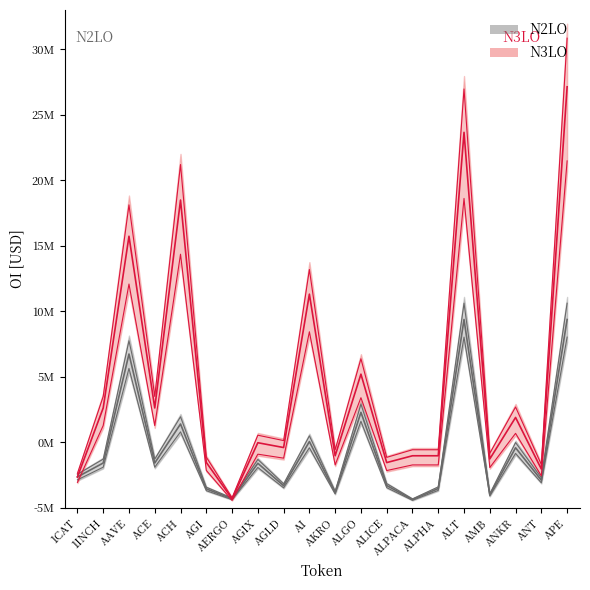

Rank the categories by N2LO value from highest to lowest.

ALT, APE, AAVE, ALGO, ACH, AI, ANKR, 1INCH, ACE, AGIX, 1CAT, ANT, ALICE, AGLD, ALPHA, AGI, AKRO, AMB, AERGO, ALPACA